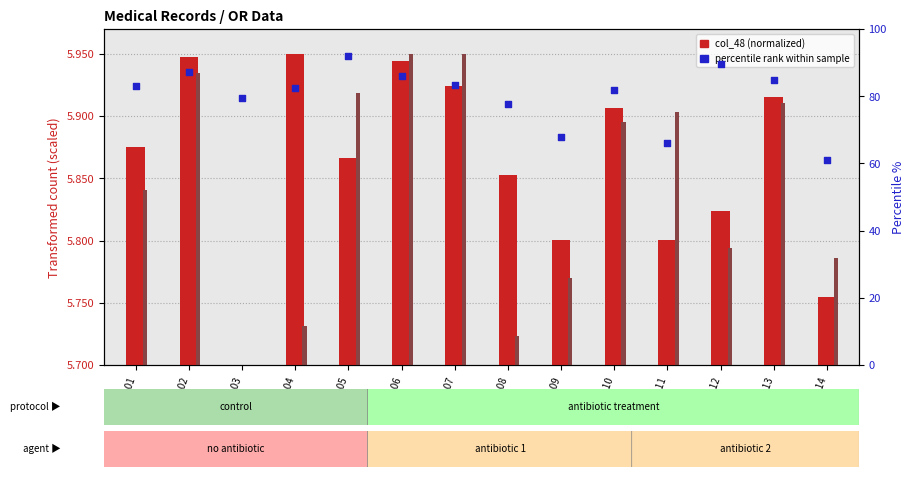

At which category is the sum across all series the highest?

Data_05